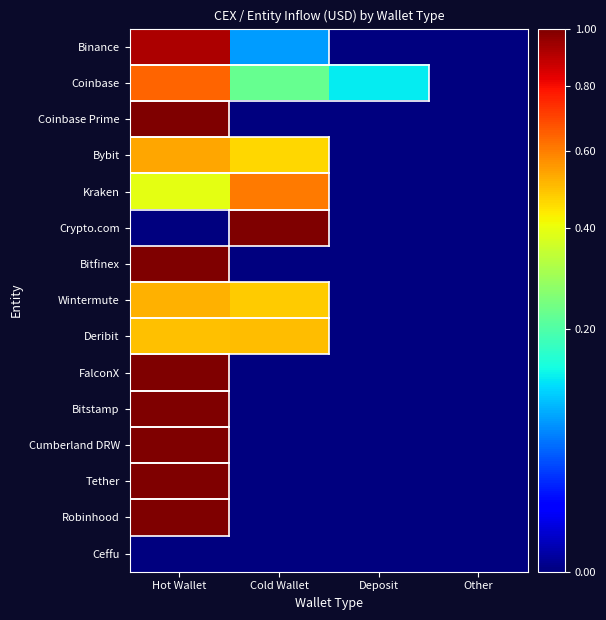

Reading right to left, what are all the values shown in this chart?

Binance: Other=0.0	Deposit=0.0	Cold Wallet=0.1	Hot Wallet=0.9
Coinbase: Other=0.0	Deposit=0.1	Cold Wallet=0.2	Hot Wallet=0.6
Coinbase Prime: Other=0.0	Deposit=0.0	Cold Wallet=0.0	Hot Wallet=1.0
Bybit: Other=0.0	Deposit=0.0	Cold Wallet=0.5	Hot Wallet=0.5
Kraken: Other=0.0	Deposit=0.0	Cold Wallet=0.6	Hot Wallet=0.4
Crypto.com: Other=0.0	Deposit=0.0	Cold Wallet=1.0	Hot Wallet=0.0
Bitfinex: Other=0.0	Deposit=0.0	Cold Wallet=0.0	Hot Wallet=1.0
Wintermute: Other=0.0	Deposit=0.0	Cold Wallet=0.5	Hot Wallet=0.5
Deribit: Other=0.0	Deposit=0.0	Cold Wallet=0.5	Hot Wallet=0.5
FalconX: Other=0.0	Deposit=0.0	Cold Wallet=0.0	Hot Wallet=1.0
Bitstamp: Other=0.0	Deposit=0.0	Cold Wallet=0.0	Hot Wallet=1.0
Cumberland DRW: Other=0.0	Deposit=0.0	Cold Wallet=0.0	Hot Wallet=1.0
Tether: Other=0.0	Deposit=0.0	Cold Wallet=0.0	Hot Wallet=1.0
Robinhood: Other=0.0	Deposit=0.0	Cold Wallet=0.0	Hot Wallet=1.0
Ceffu: Other=0.0	Deposit=0.0	Cold Wallet=0.0	Hot Wallet=0.0